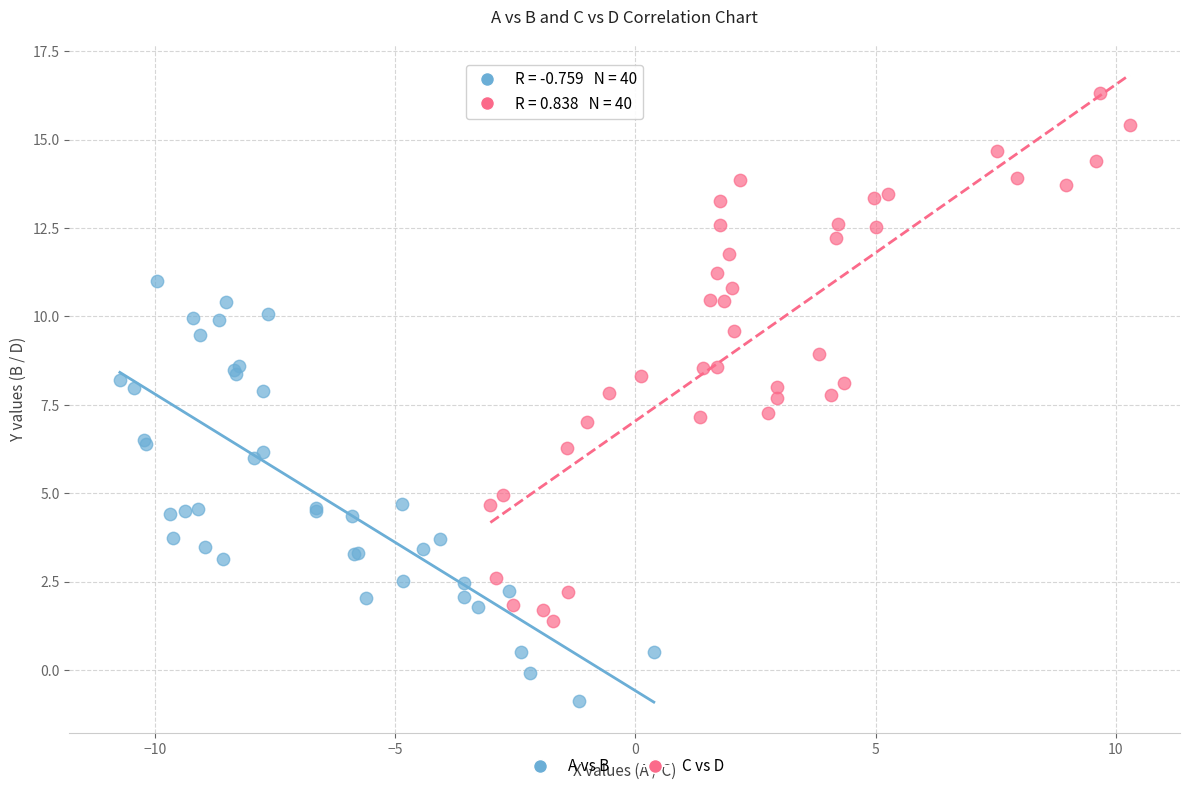

Which series has the largest Y range (max minus min)?

C vs D